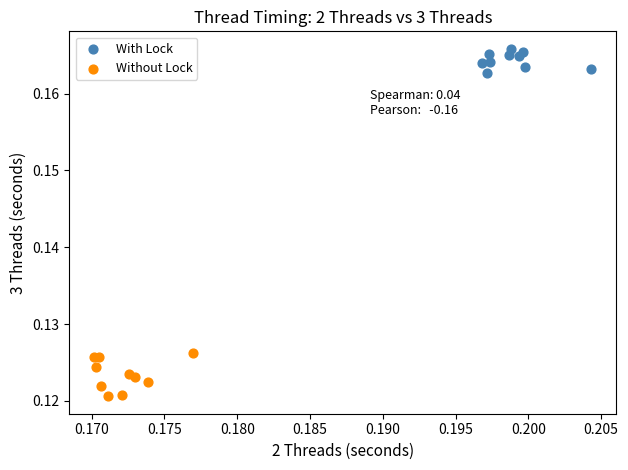

Which series has the widest spread of Y values?

Without Lock